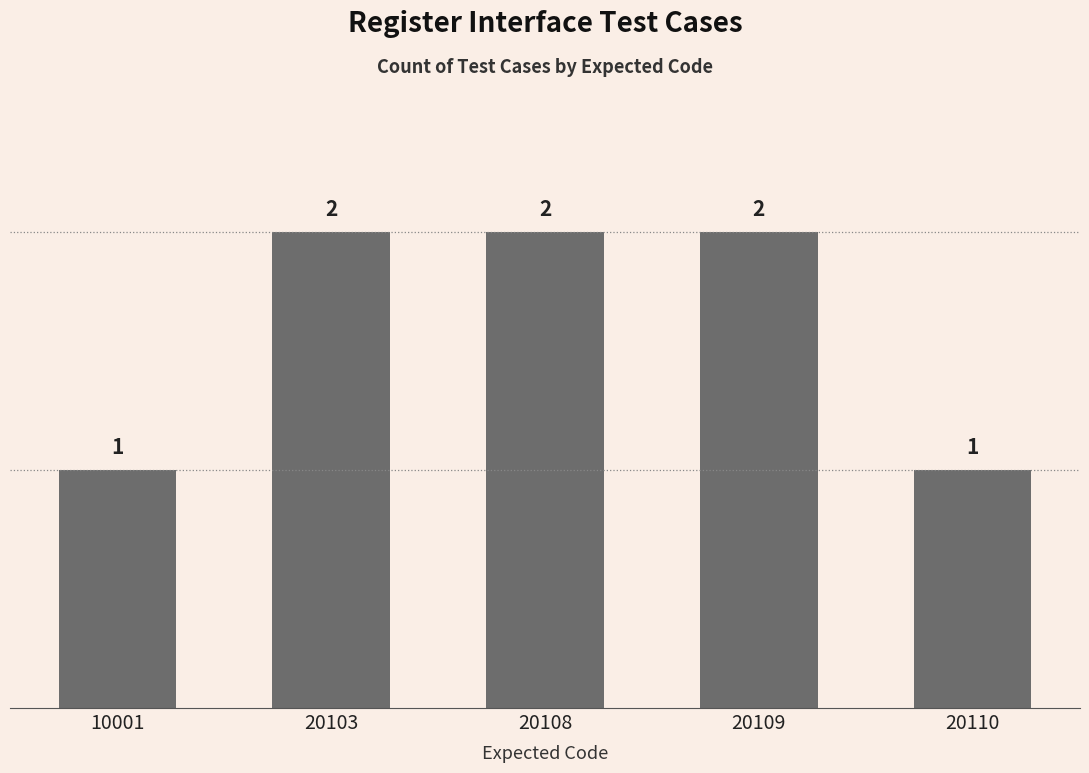

Is it true that the value at 20108 is 3?

False